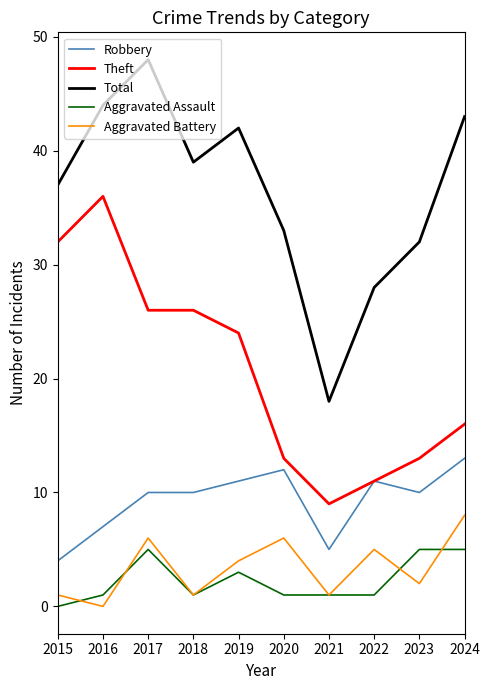

What is the minimum value for Robbery?

4